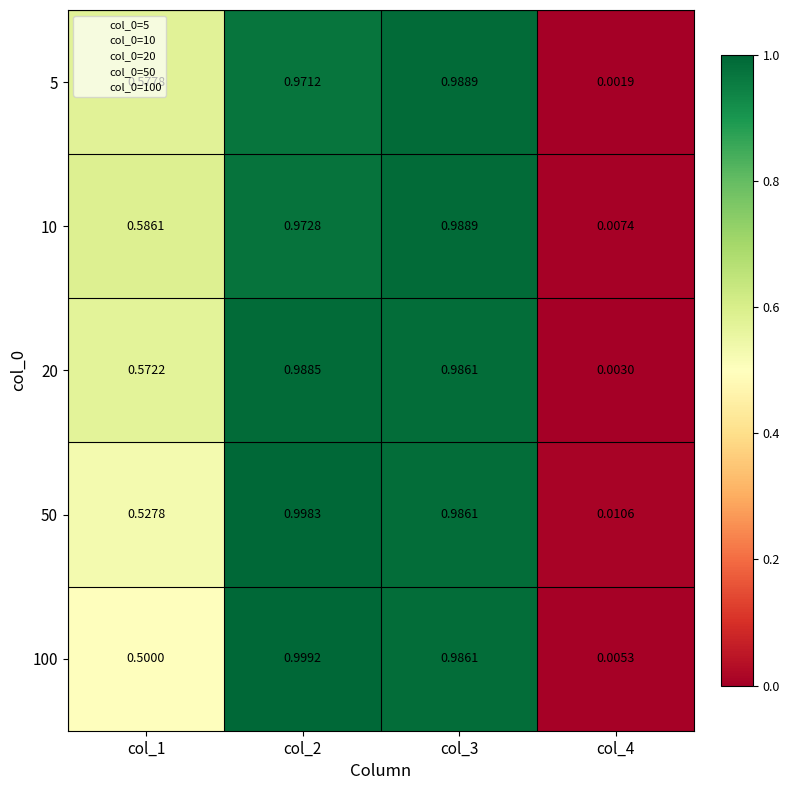

Is the value of 5 at col_2 greater than the value of 50 at col_4?

Yes